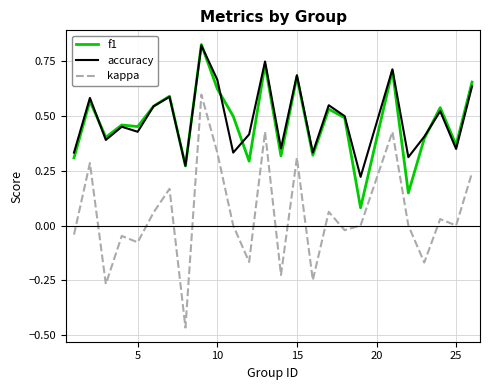

Which series has the widest spread of values?

kappa